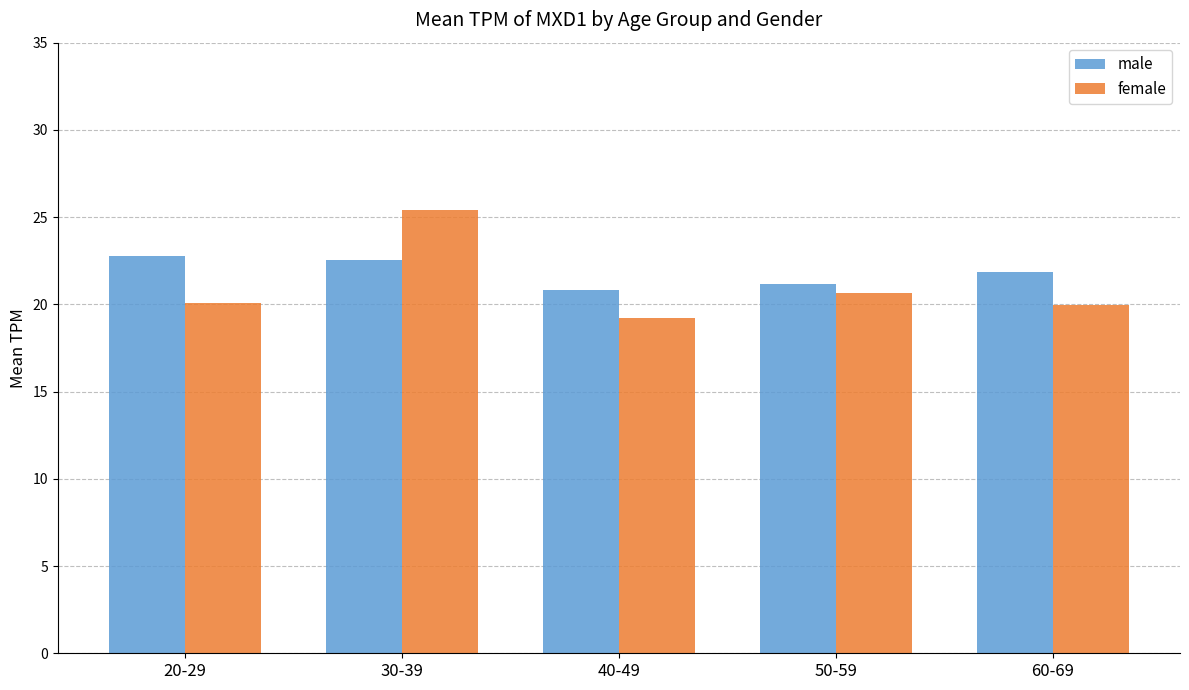

What position from the right is 20-29?

5